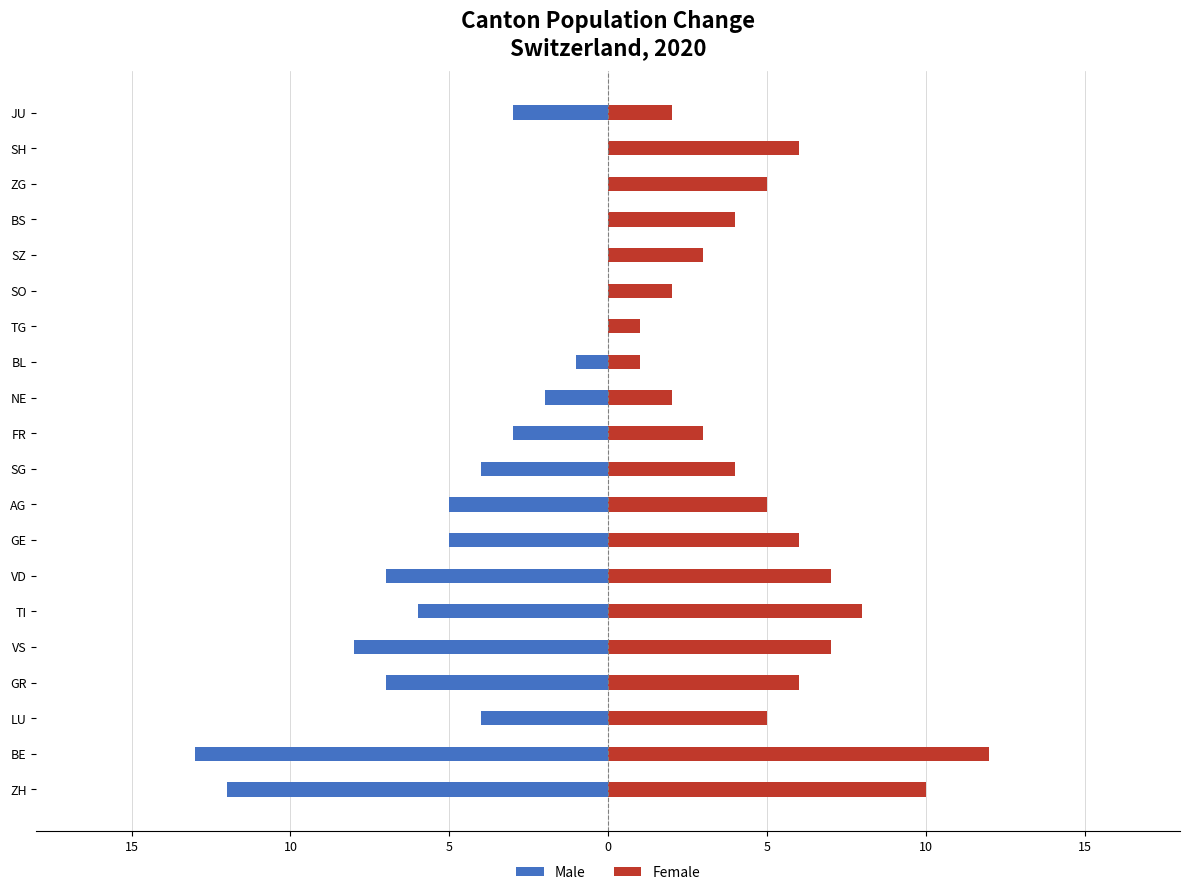

How many data points in Male are above -3?

8